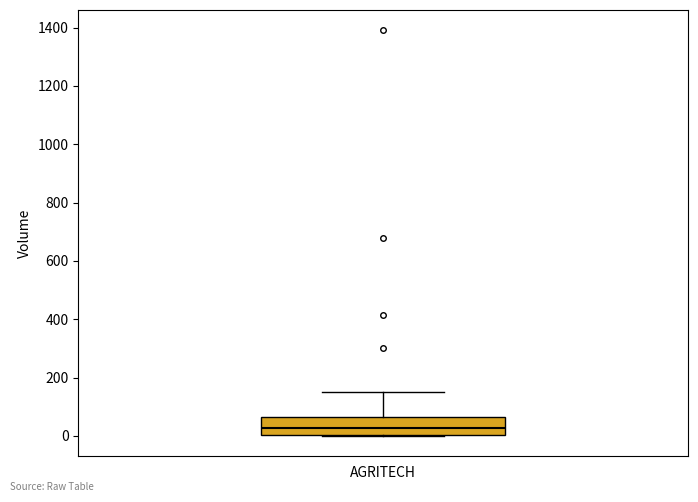

Read this box plot against the y-axis: the position of the median line, the range covered by the box, and the ends of both whiskers. The values are not printed on the chart, so give them approximately, as read against the axis.

median 20, box 0 to 60, whiskers 0 to 160